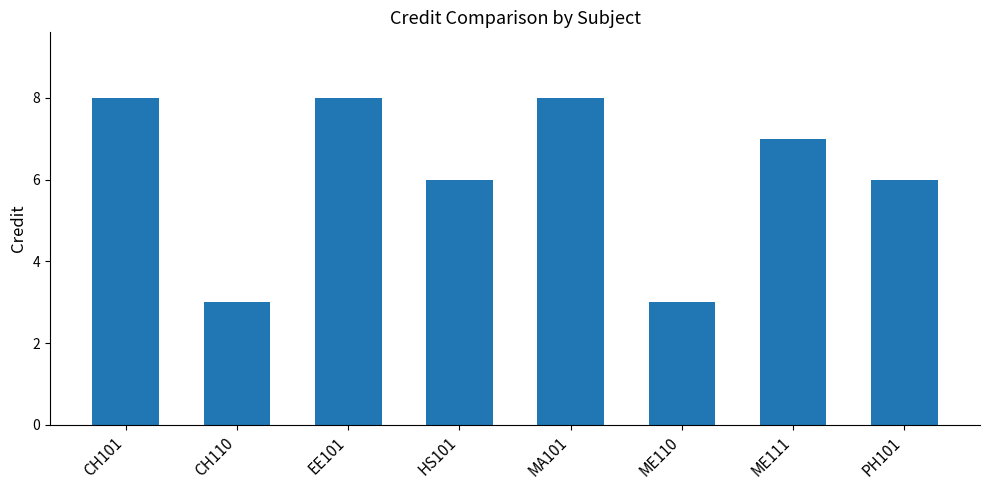

What is the maximum value shown in the chart?

8